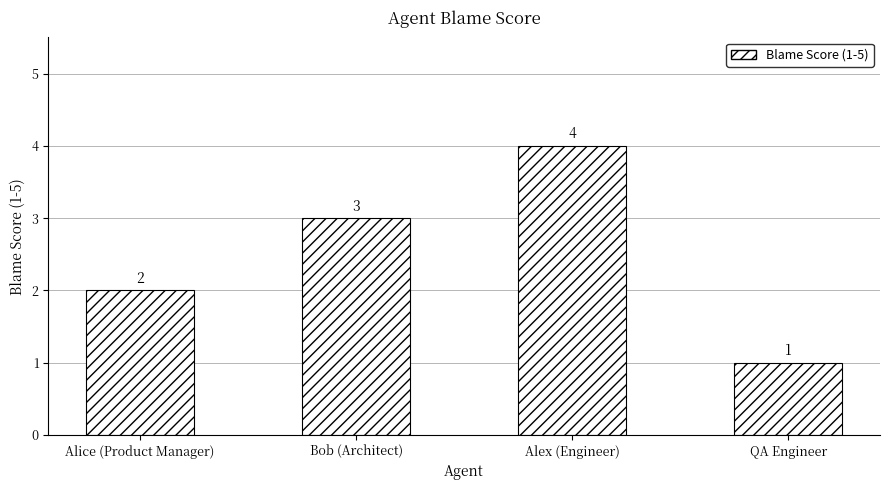

Which label corresponds to the largest value in the chart?

Alex (Engineer)